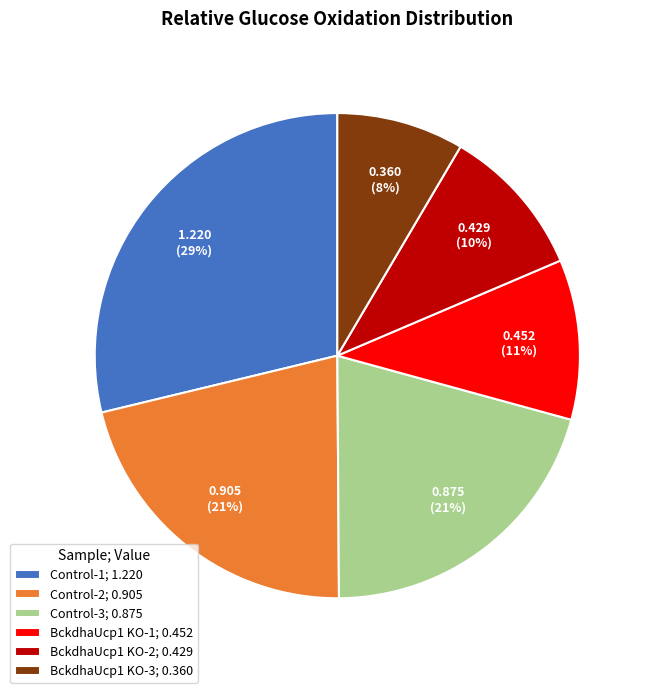

Does BckdhaUcp1 KO-3 represent more than half of the total?

No